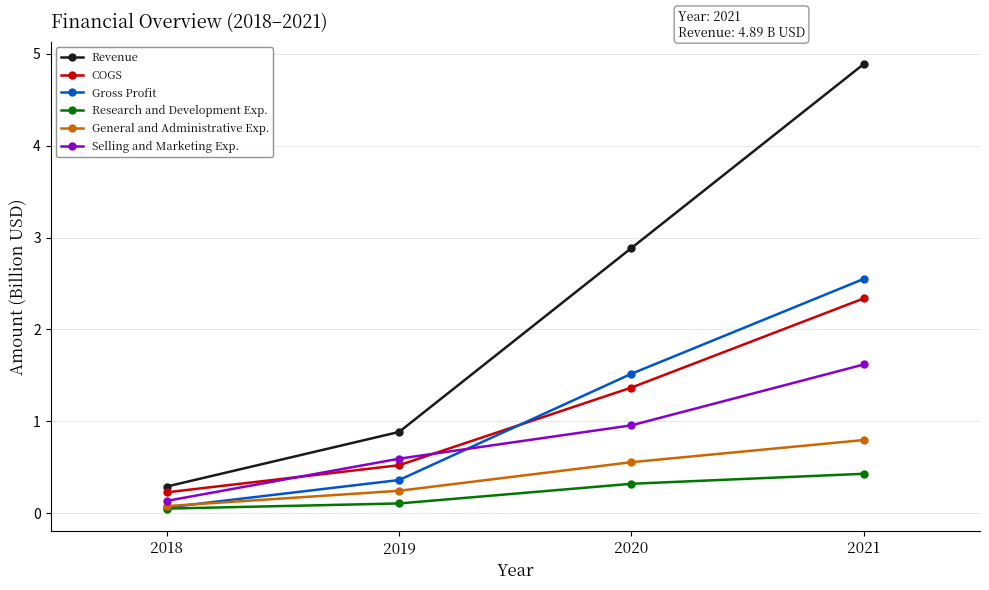

The COGS series shows 1.4 at 2020. True or false?

True